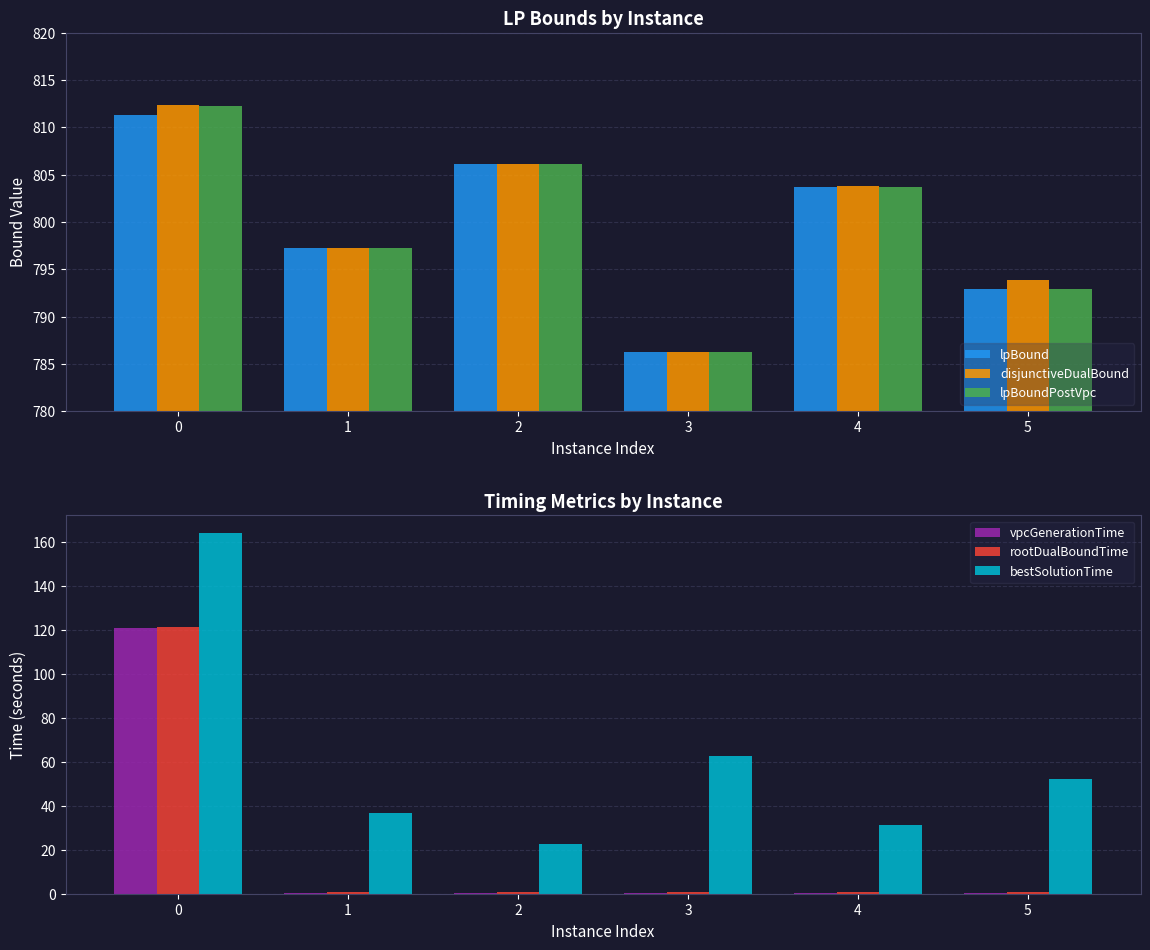

Between 3 and 1, which is larger?

1